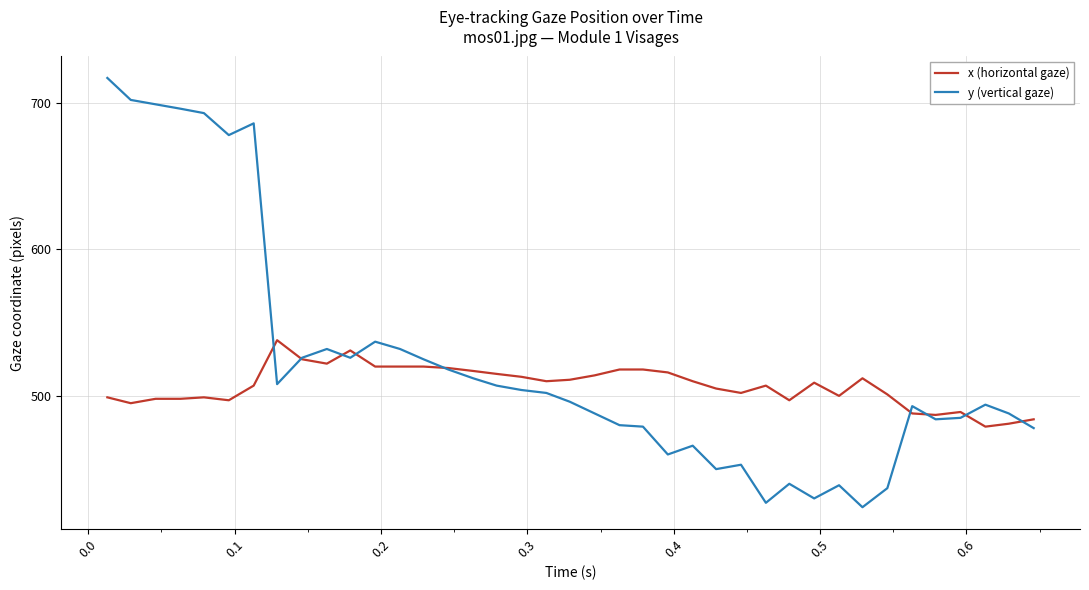

How many intersections are there between y (vertical gaze) and x (horizontal gaze)?

9